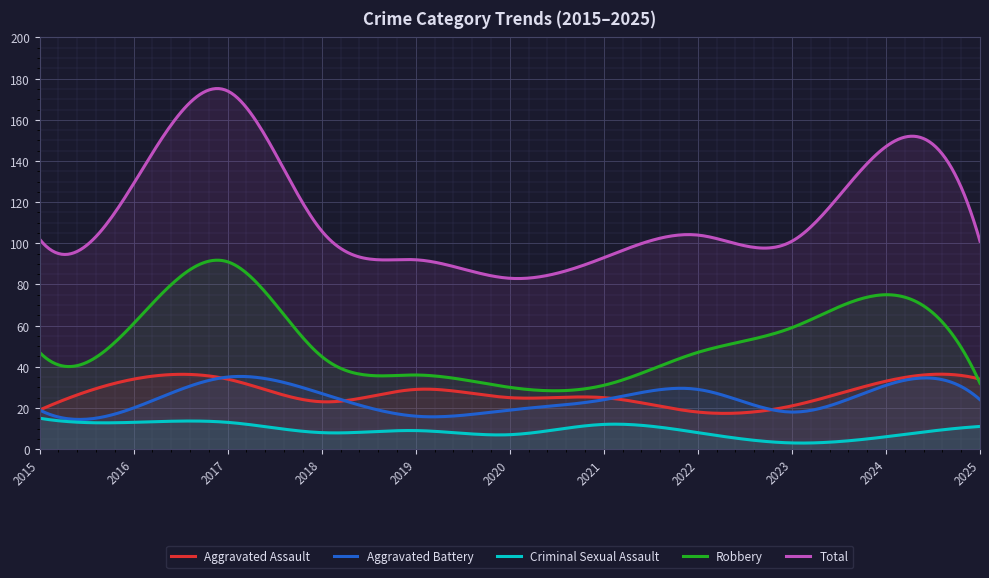

Where do Aggravated Assault and Aggravated Battery first cross each other?

2016 and 2017